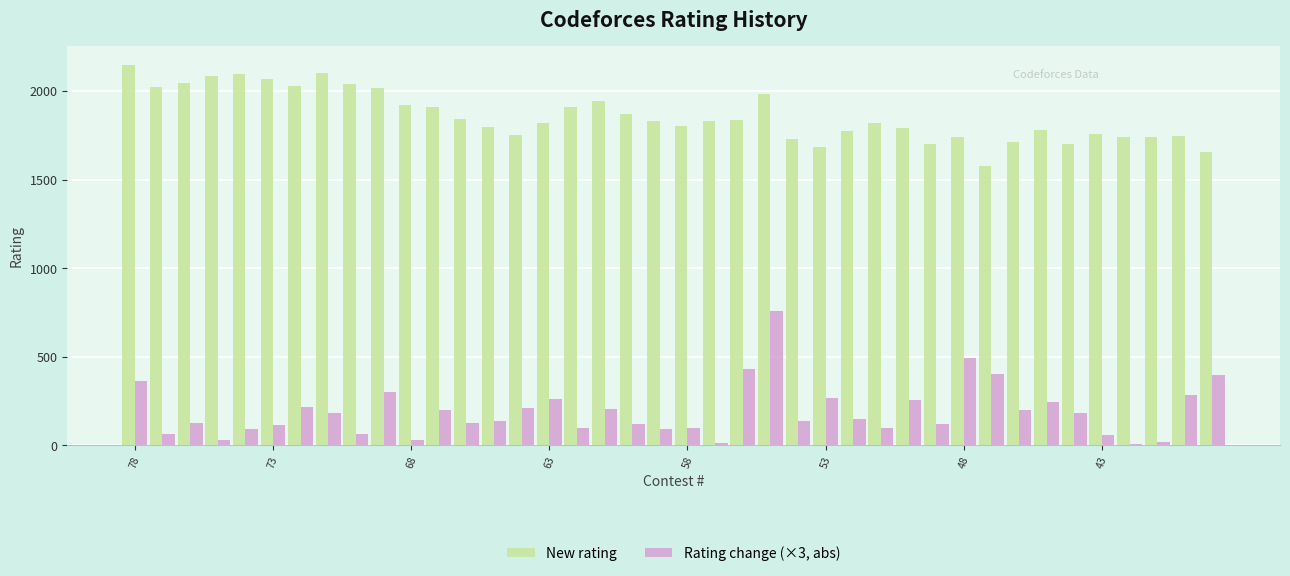

Does the chart contain stacked bars?

No